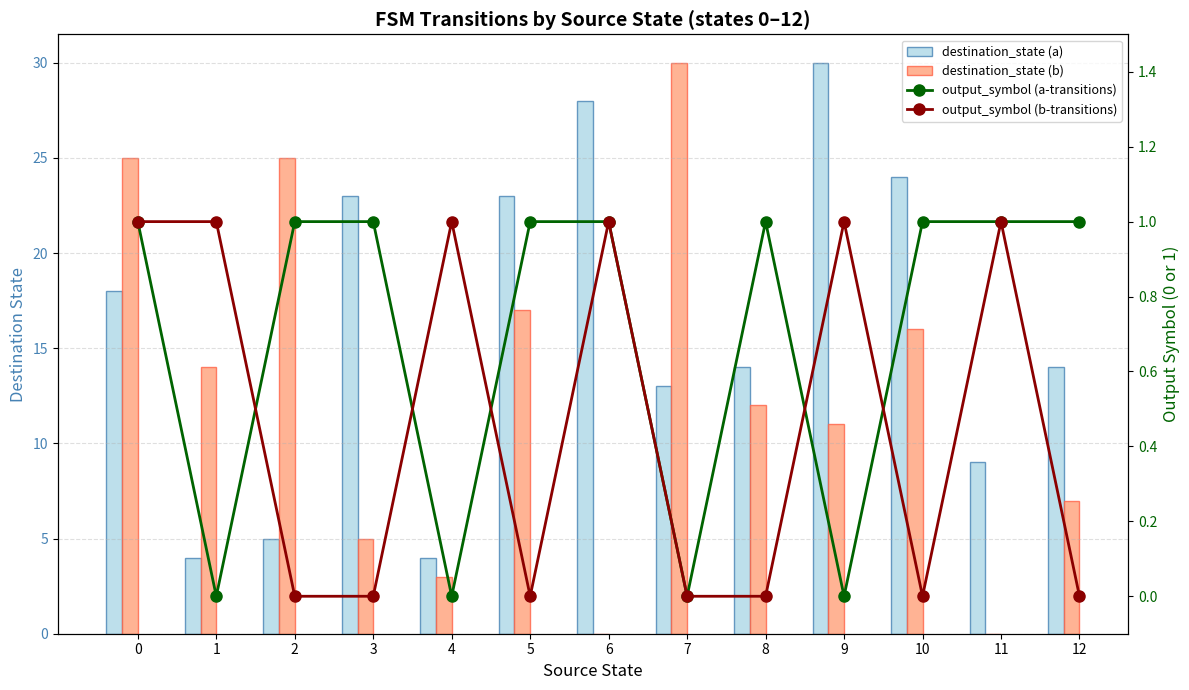

At 1, list the series in order from smallest to largest.

output_symbol (a-transitions), output_symbol (b-transitions), destination_state (a), destination_state (b)